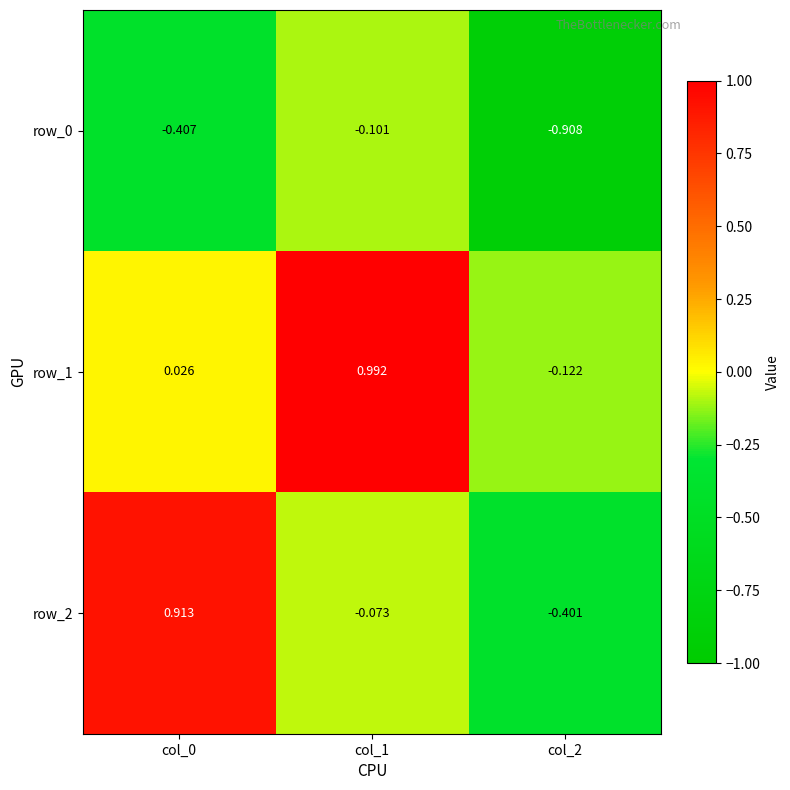

What is the difference between the row_0 values at col_0 and col_2?

0.5